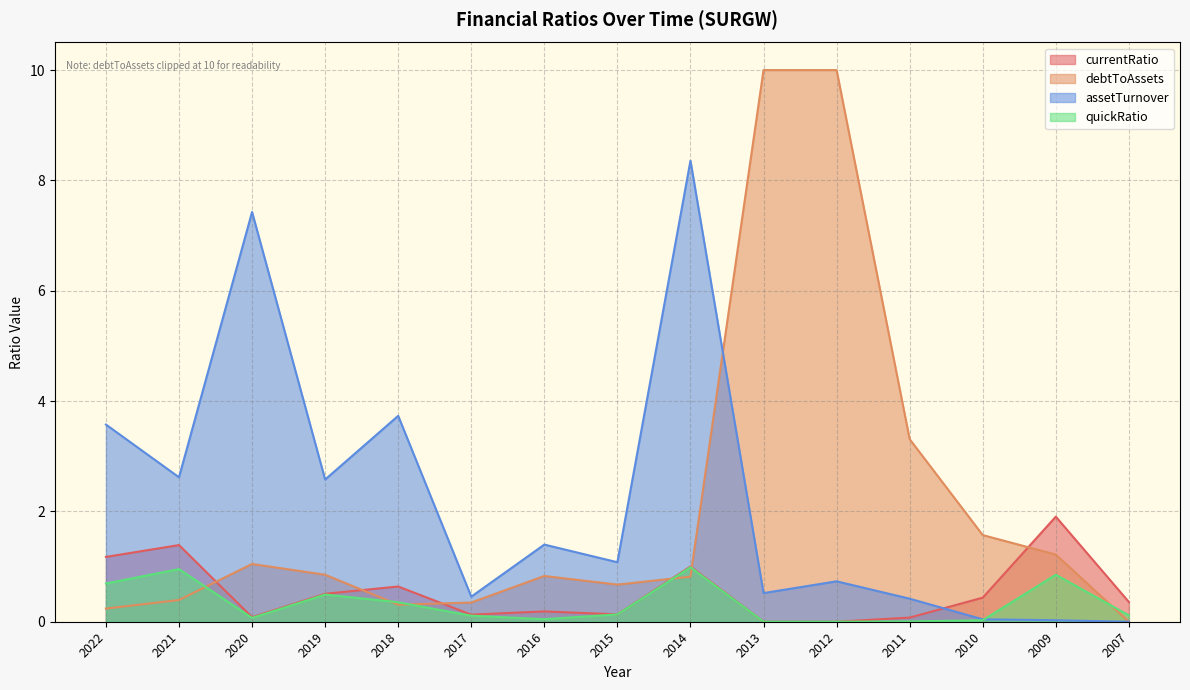

True or false: quickRatio has more than 1 interior local peaks.

True